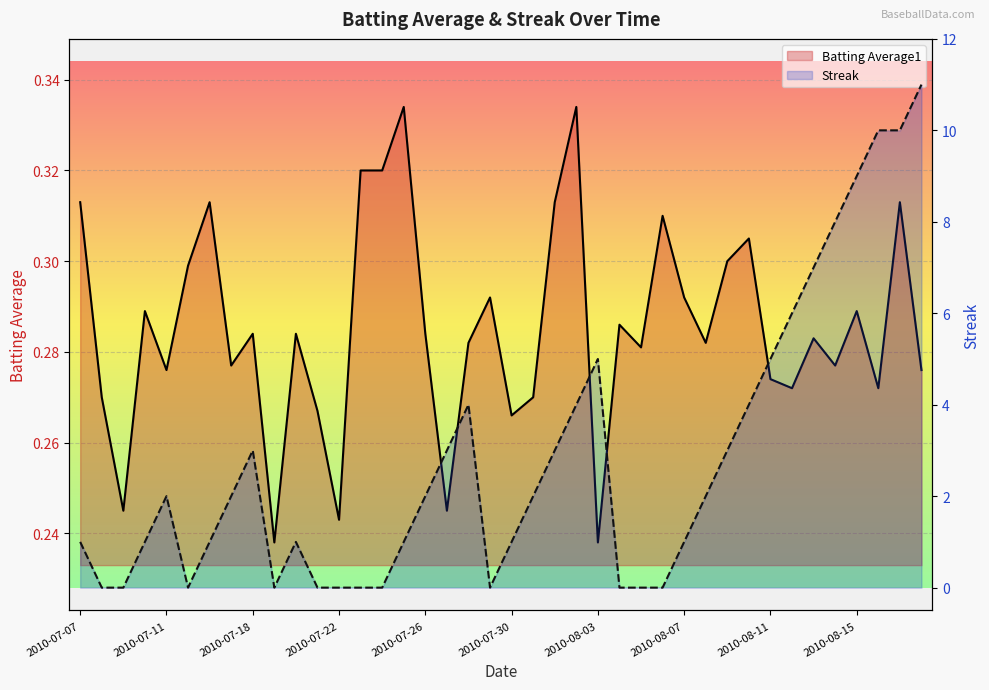

Where does the Streak series first go above 2?

2010-07-18